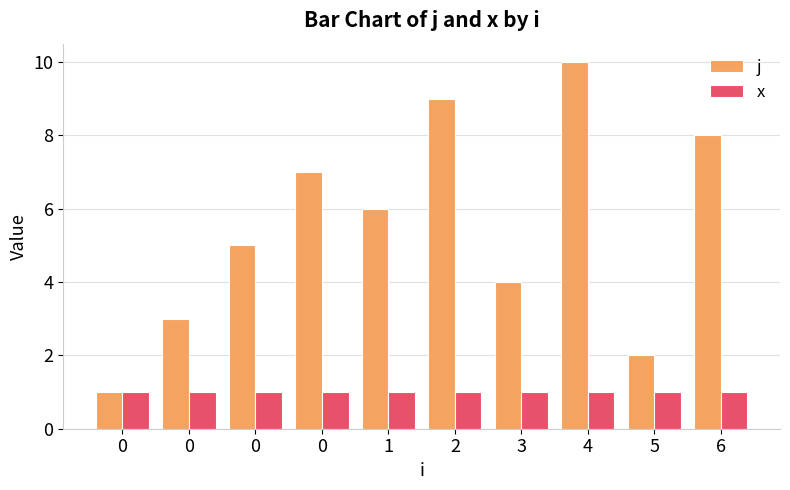

How many data points in j are less than 6?

5